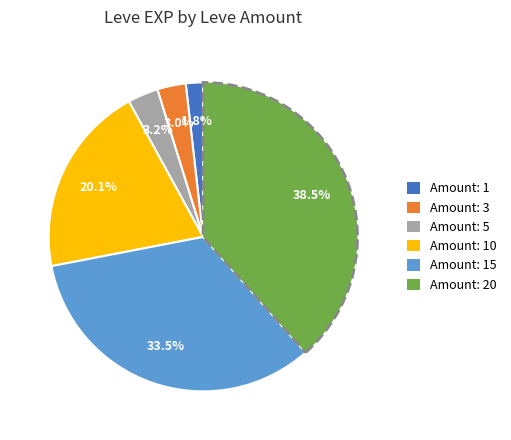

Which has a higher value, Amount: 15 or Amount: 10?

Amount: 15